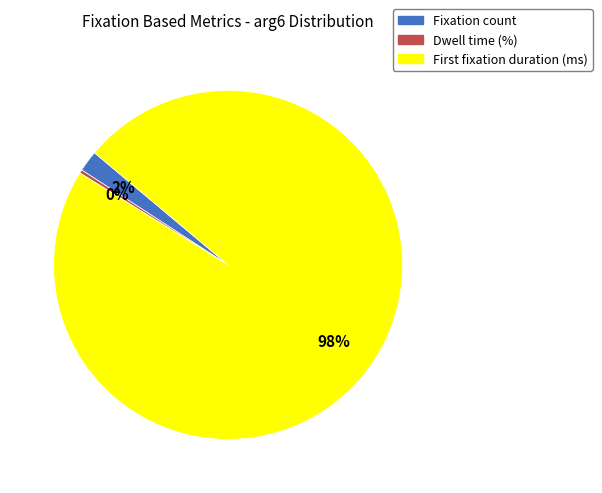

Count the number of slices in the pie.

3